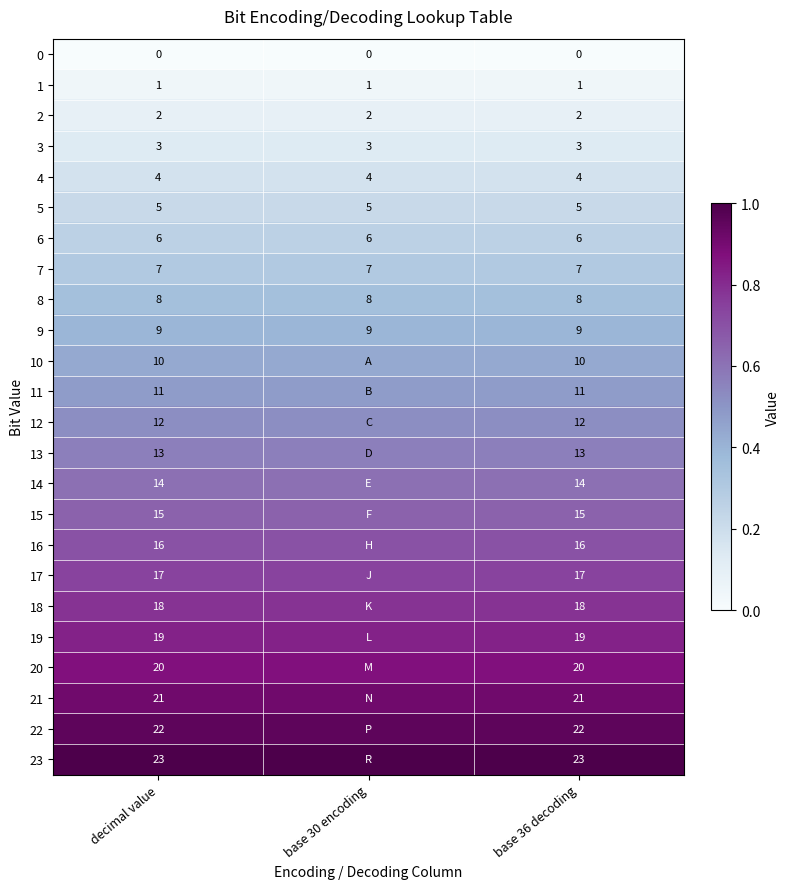

Is it true that 1 equals 0.1 at base 30 encoding?

False